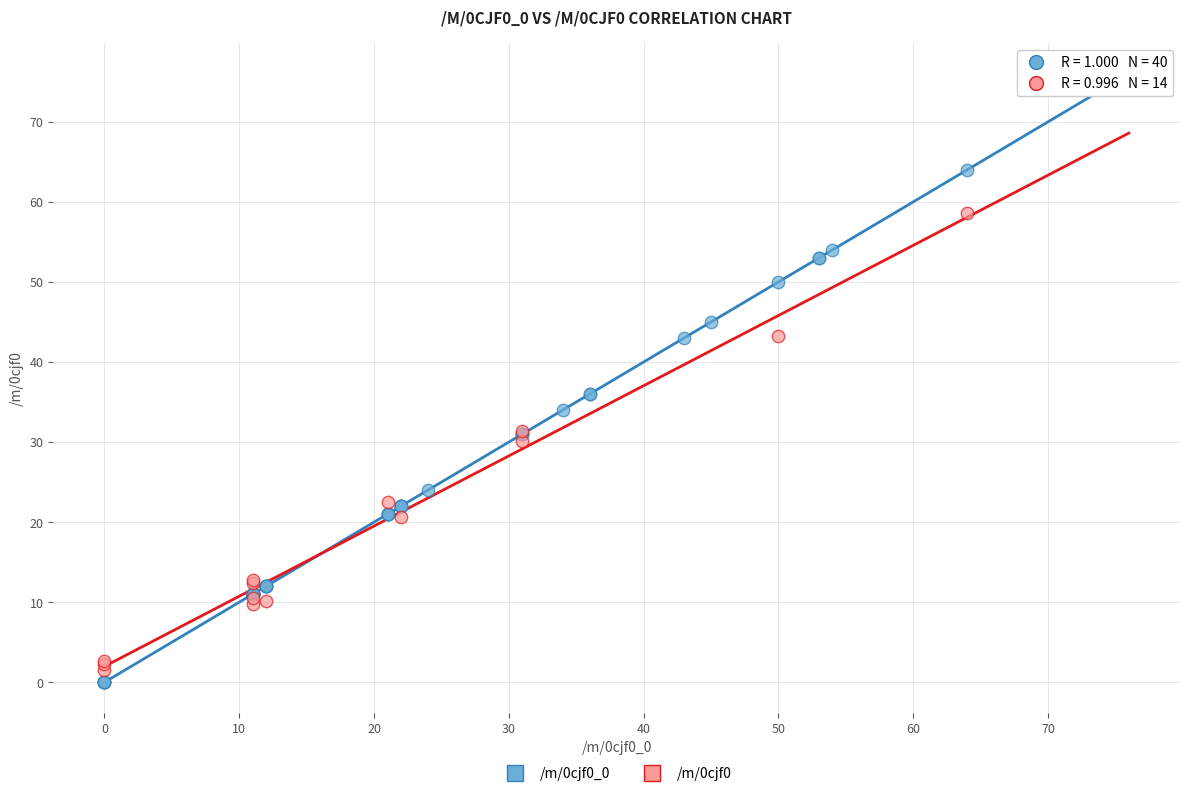

Which series has the largest Y range (max minus min)?

/m/0cjf0_0